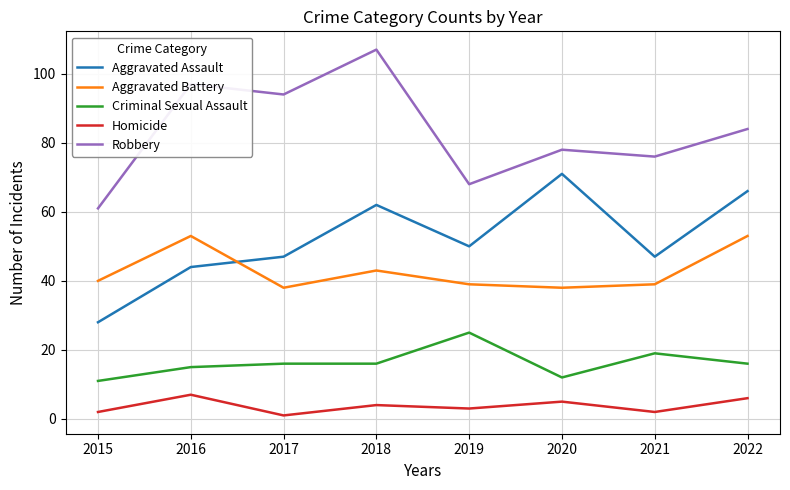

True or false: Criminal Sexual Assault and Homicide intersect in this chart.

False